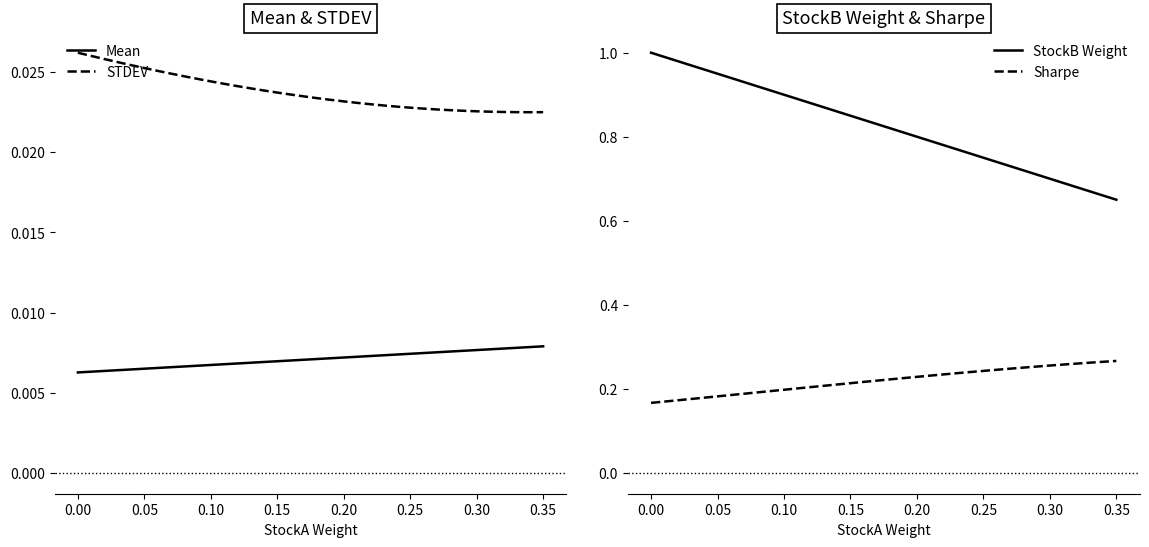

Count the number of categories in the chart.

36